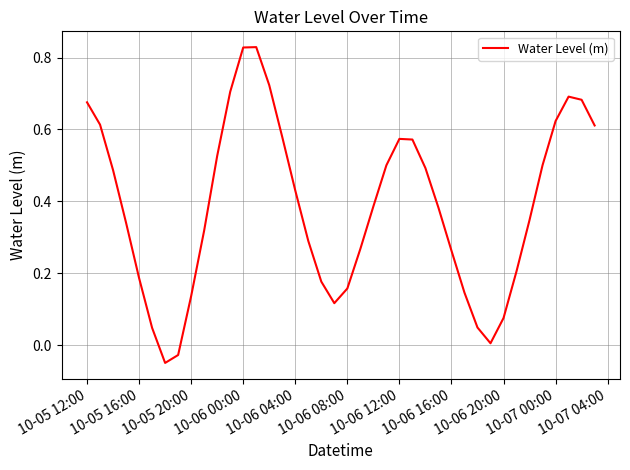

What is the difference between the maximum and minimum values?

0.9